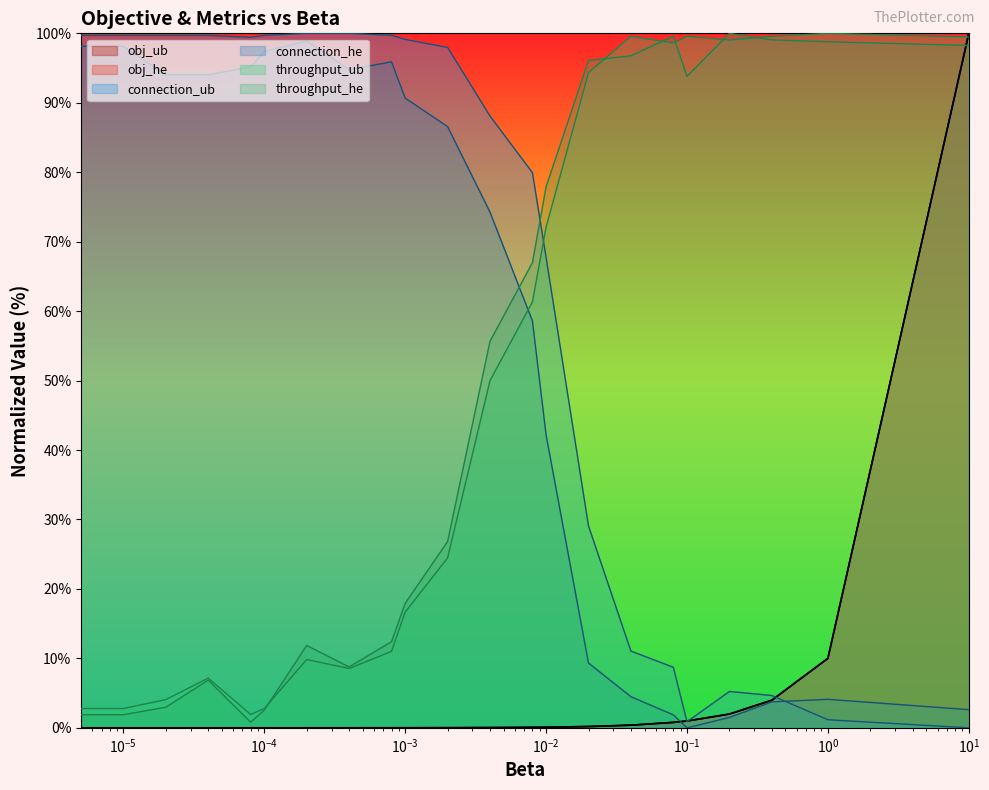

Reading left to right, list all the values displayed in this chart.

obj_ub: 0.0	0.0	0.0	0.0	0.0	0.0	0.0	0.0	0.0	0.0	0.0	0.0	0.1	0.1	0.2	0.4	0.8	1.0	2.0	4.0	10.0	100.0
obj_he: 0.0	0.0	0.0	0.0	0.0	0.0	0.0	0.0	0.0	0.0	0.0	0.0	0.1	0.1	0.2	0.4	0.8	1.0	2.0	4.0	10.0	100.0
connection_ub: 99.7	99.7	99.7	99.7	99.4	99.7	100.0	100.0	99.7	99.1	98.0	88.1	79.9	67.7	29.1	11.0	8.7	0.9	5.2	4.7	1.2	0.0
connection_he: 100.0	98.1	94.0	94.0	95.1	97.4	98.9	94.8	95.9	90.7	86.6	74.3	58.6	42.2	9.3	4.5	1.9	0.0	1.5	3.7	4.1	2.6
throughput_ub: 0.0	2.8	4.1	7.2	1.9	2.8	9.8	8.5	11.0	16.7	24.5	50.0	61.3	72.1	94.3	99.6	98.6	99.6	99.0	99.6	100.0	99.5
throughput_he: 0.0	1.9	3.0	6.9	0.8	2.6	11.9	8.8	12.4	17.9	26.8	55.7	67.0	77.9	96.1	96.8	99.6	93.8	100.0	99.1	98.8	98.2